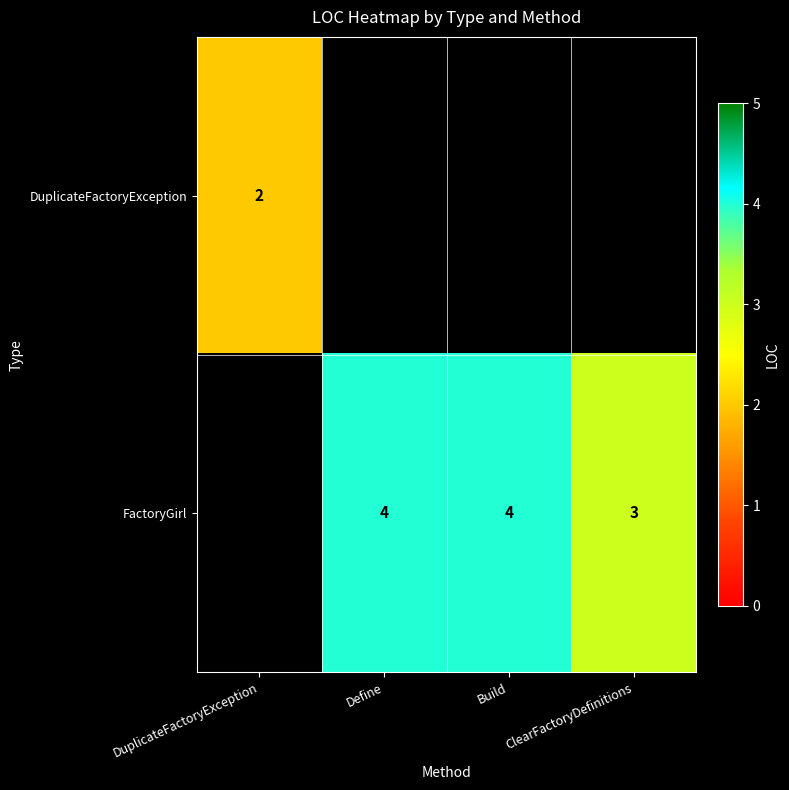

True or false: FactoryGirl has a value of 5 at ClearFactoryDefinitions.

False